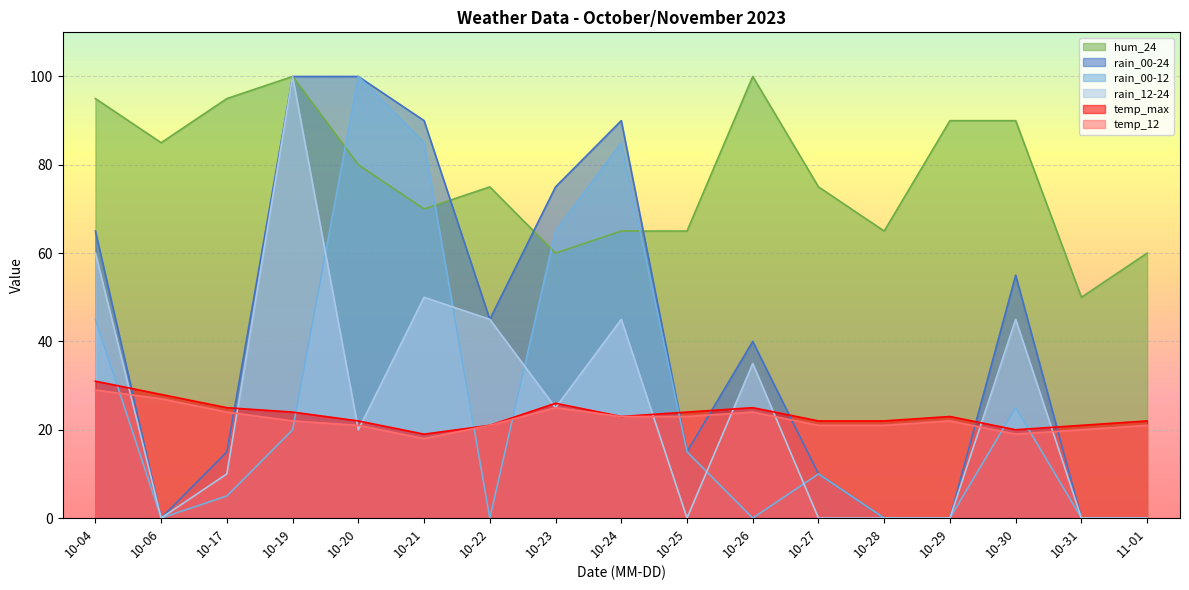

What is the value of the temp_max point at the 1st from the left?

31